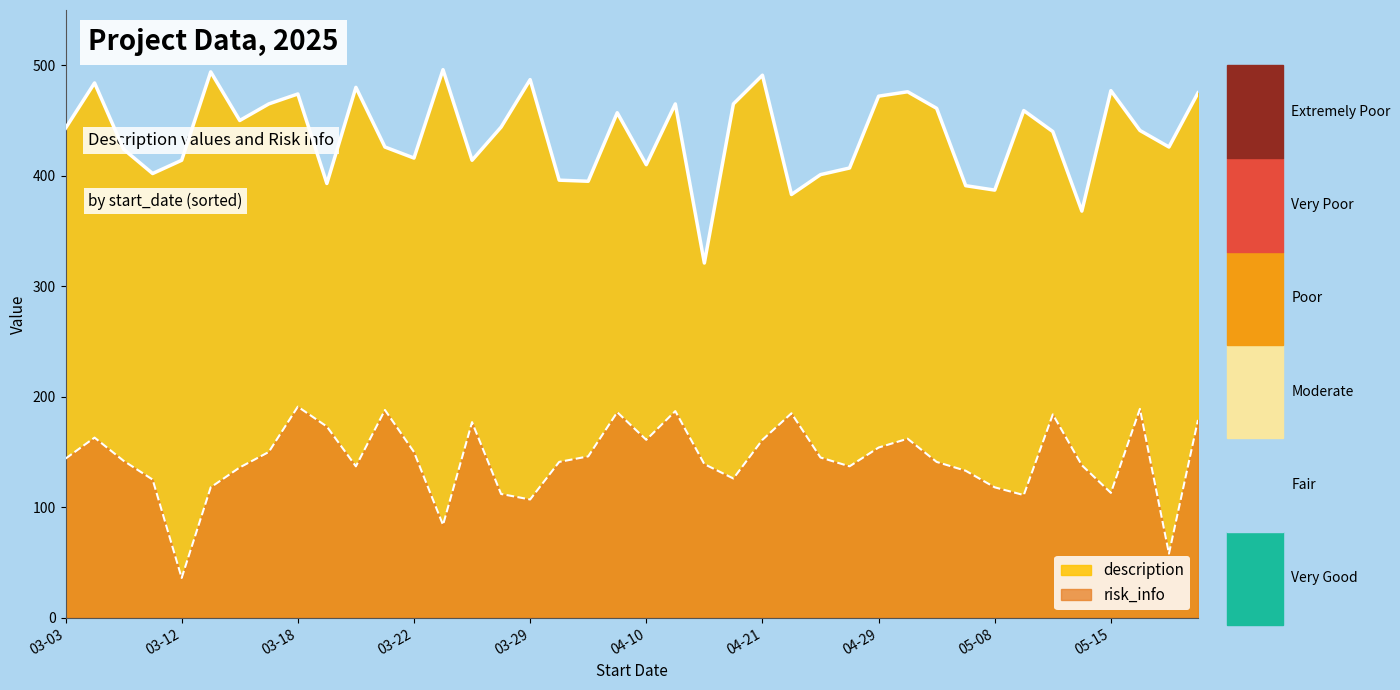

What is the difference between the maximum and second lowest values in the risk_info series?

133